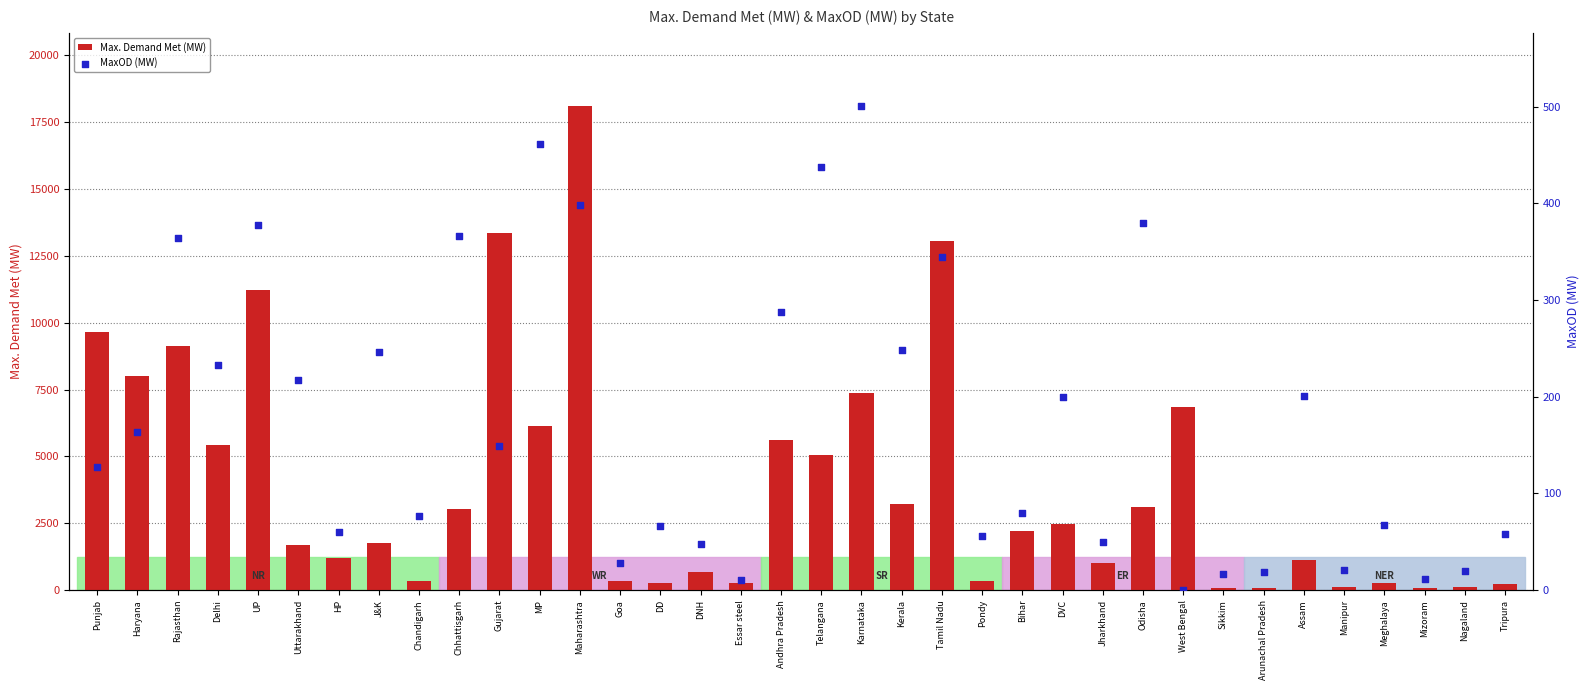

At how many categories does at least one series exceed 13235?

2